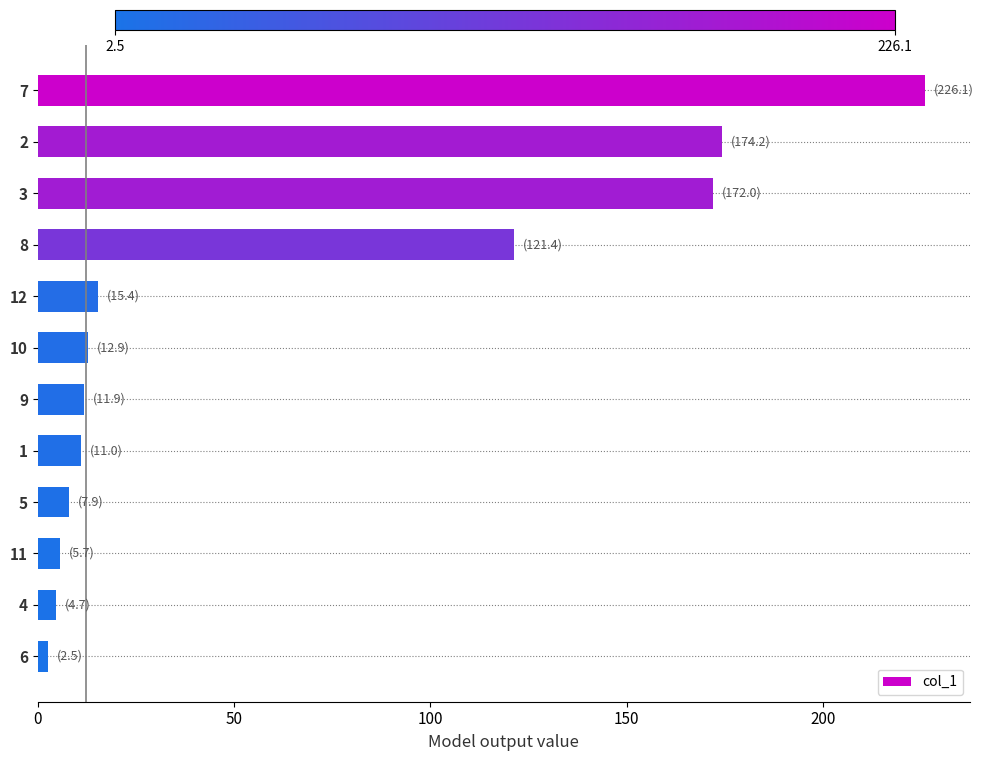

The chart shows a value of 5.8 at 12. True or false?

False